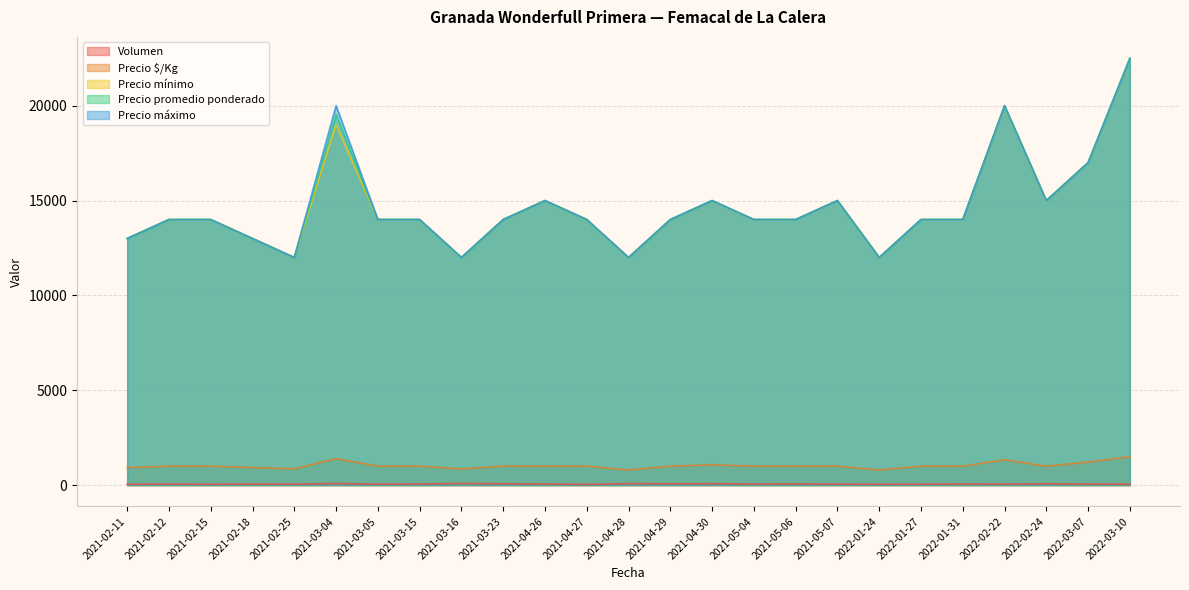

Which series changed the most between 2021-04-29 and 2022-03-07?

Precio mínimo